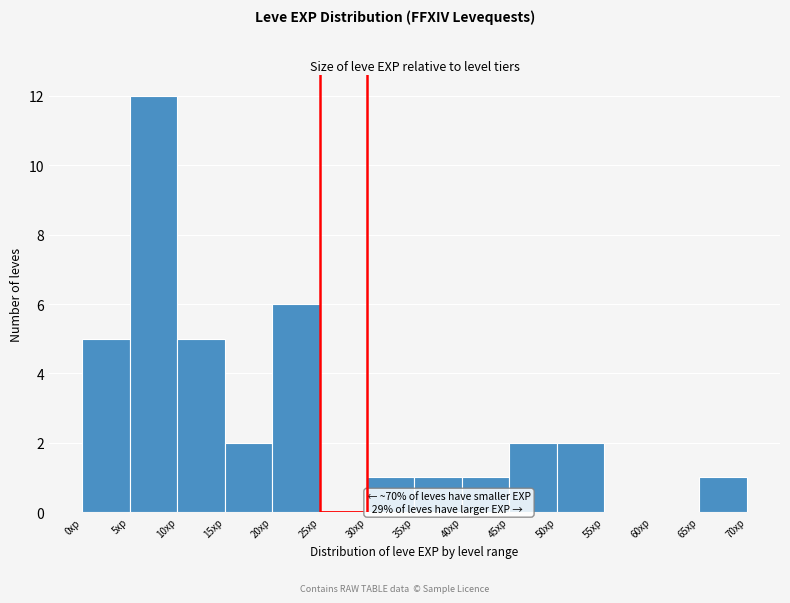

Over which range of the x-axis is the bar tallest?

5 to 10